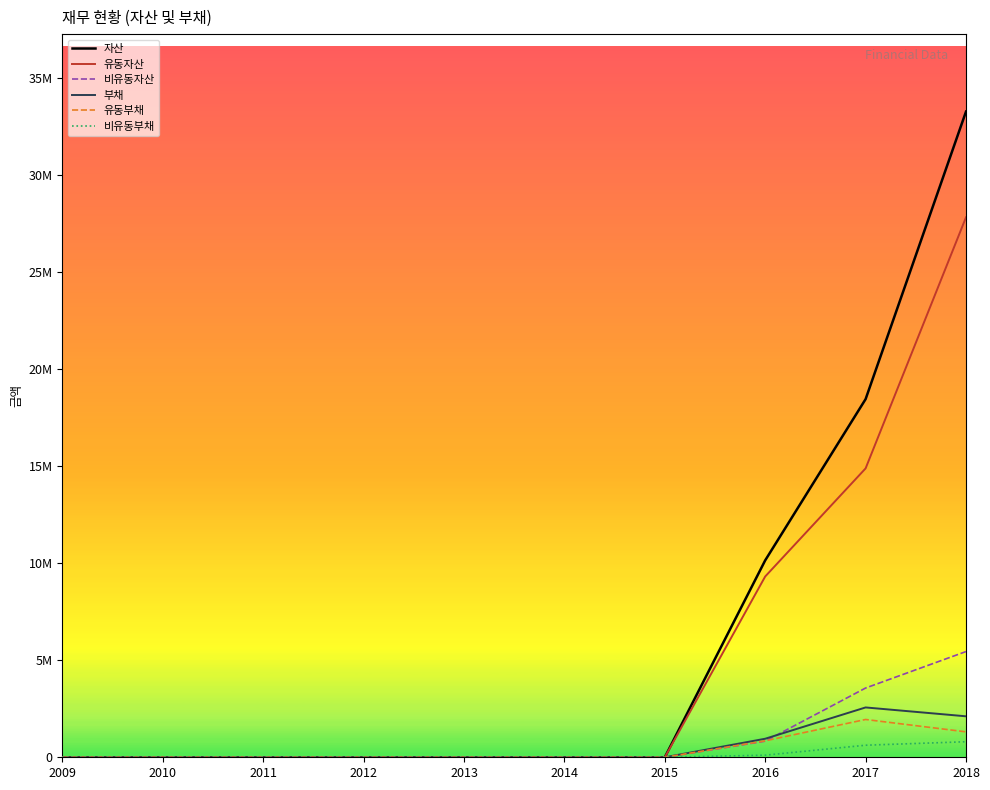

What are all the series names shown in the legend?

자산, 유동자산, 비유동자산, 부채, 유동부채, 비유동부채